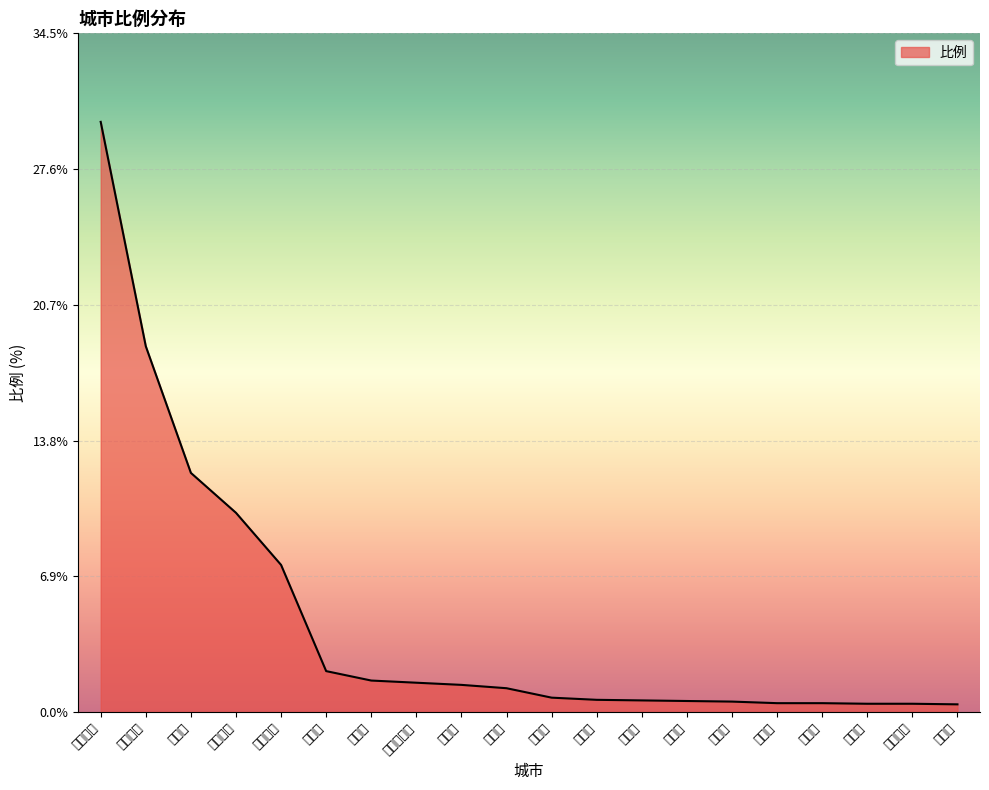

What is the label of the 9th point from the left?

北京市